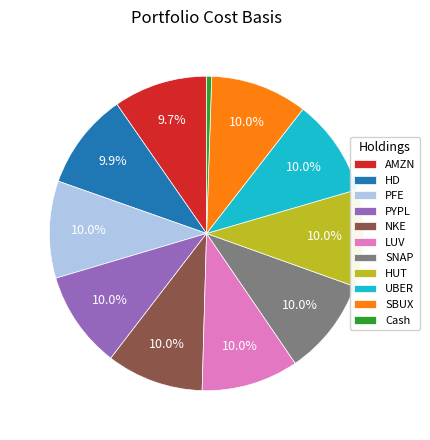

How many segments does this pie chart have?

11